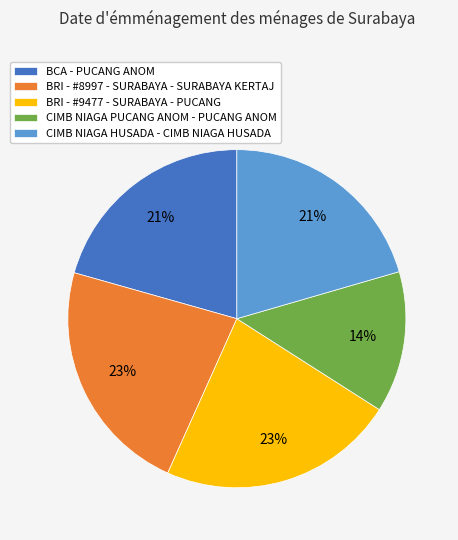

What is the smallest slice in the pie chart?

CIMB NIAGA PUCANG ANOM - PUCANG ANOM